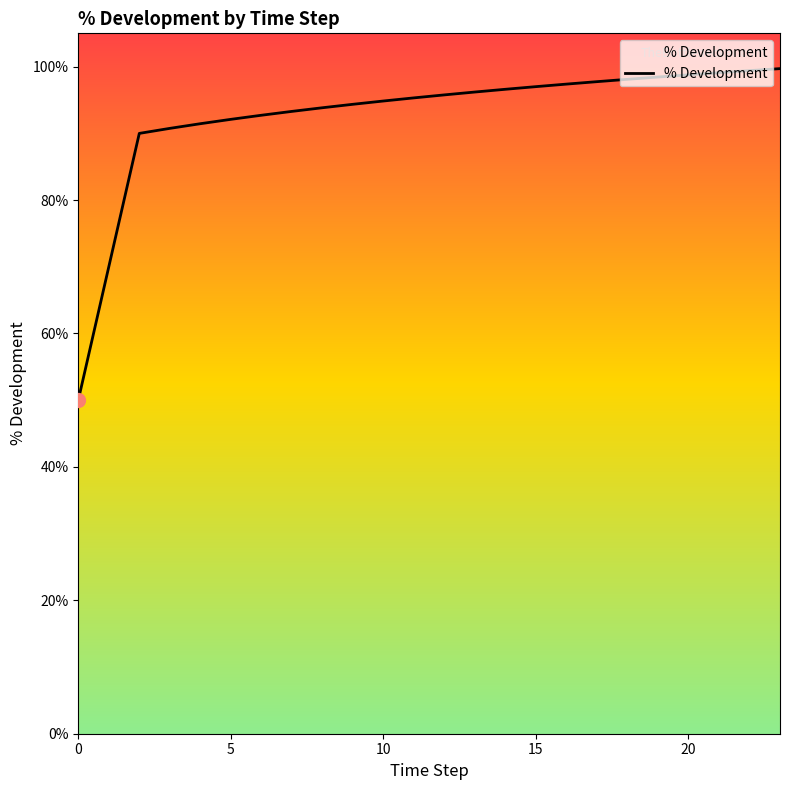

Does the chart display data point markers on the line(s)?

No